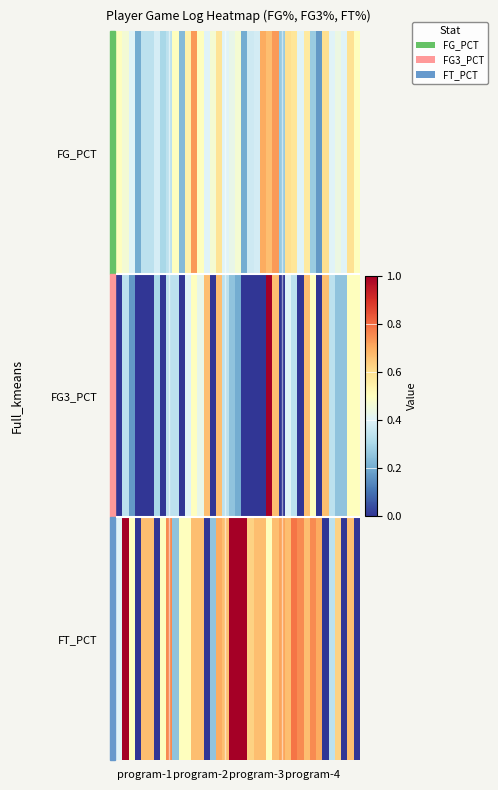

Reading right to left, extract all data points from this chart.

FG_PCT: 0.5	0.6	0.4	0.4	0.4	0.6	0.2	0.3	0.6	0.4	0.6	0.6	0.3	0.7	0.7	0.7	0.4	0.4	0.2	0.5	0.4	0.4	0.6	0.5	0.4	0.5	0.7	0.5	0.2	0.5	0.3	0.3	0.4	0.3	0.3	0.2	0.4	0.5	0.5
FG3_PCT: 0.5	0.5	0.2	0.2	0.3	0.7	0.0	0.5	0.7	0.0	0.3	0.4	0.0	0.7	1.0	0.0	0.0	0.0	0.0	0.2	0.2	0.3	0.7	0.0	0.7	0.4	0.5	0.4	0.0	0.3	0.3	0.0	0.3	0.0	0.0	0.0	0.2	0.3	0.0
FT_PCT: 0.0	0.7	0.0	0.6	0.3	0.0	0.7	0.8	0.7	0.8	0.8	0.7	0.7	0.7	0.5	0.7	0.7	0.6	1.0	1.0	1.0	0.7	0.7	0.2	0.0	0.7	0.7	0.5	0.5	0.2	0.8	0.5	0.0	0.7	0.7	0.0	0.5	1.0	0.4